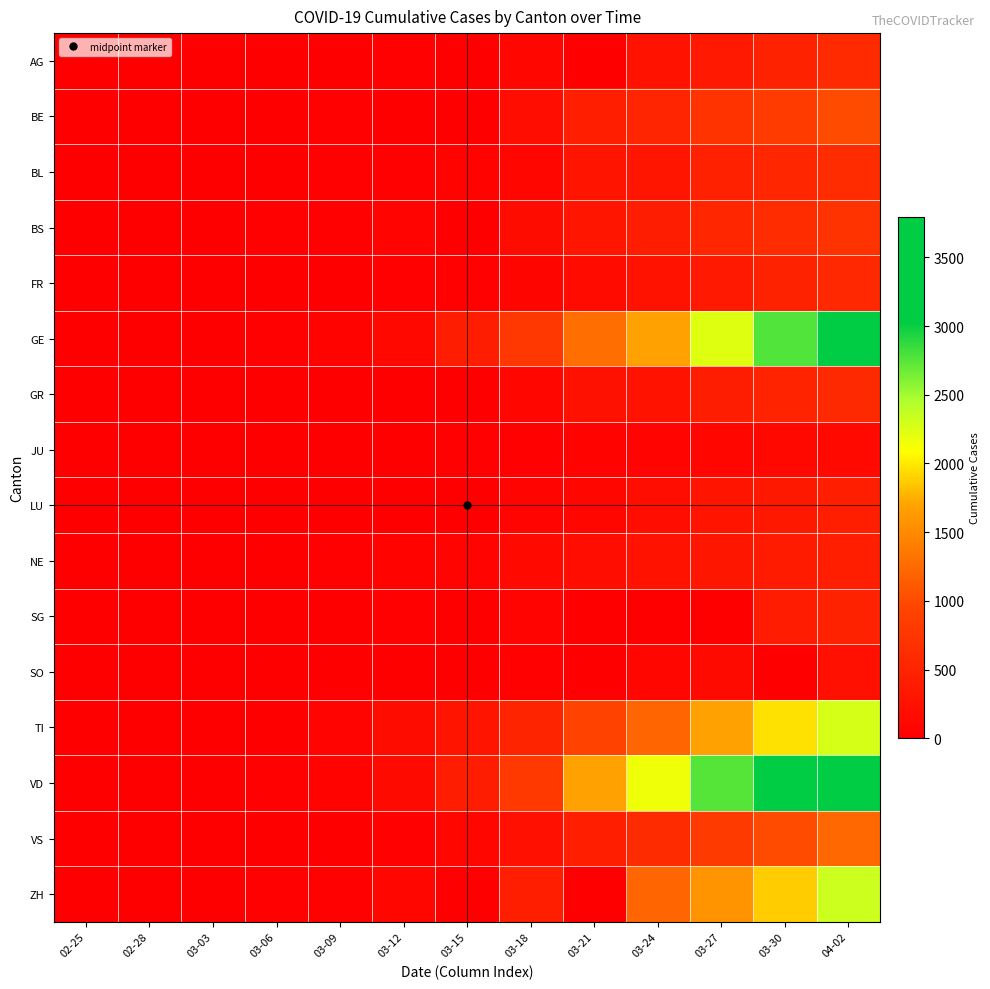

Which series has the largest total across all categories?

VD